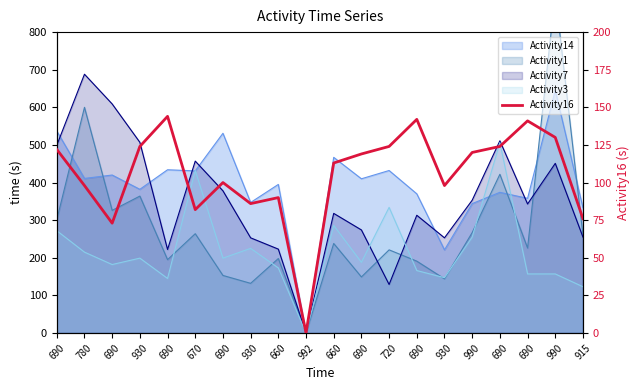

Rank the categories by value from highest to lowest.

690, 690, 690, 990, 930, 720, 690, 690, 990, 690, 660, 690, 780, 930, 660, 930, 670, 915, 690, 992